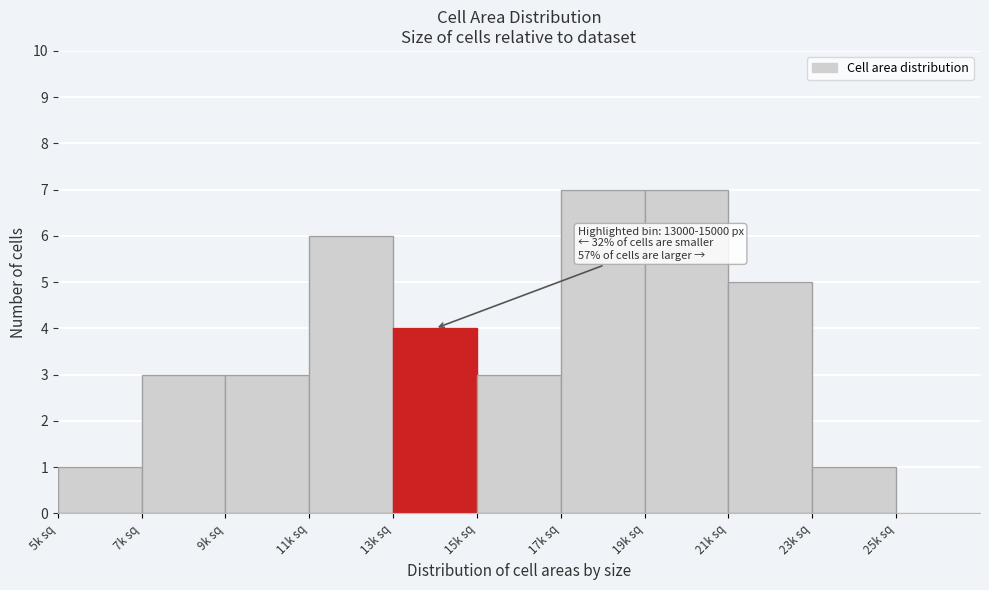

Reading right to left, transcribe all the data shown in this chart.

25k sq=0	23k sq=1	21k sq=5	19k sq=7	17k sq=7	15k sq=3	13k sq=4	11k sq=6	9k sq=3	7k sq=3	5k sq=1